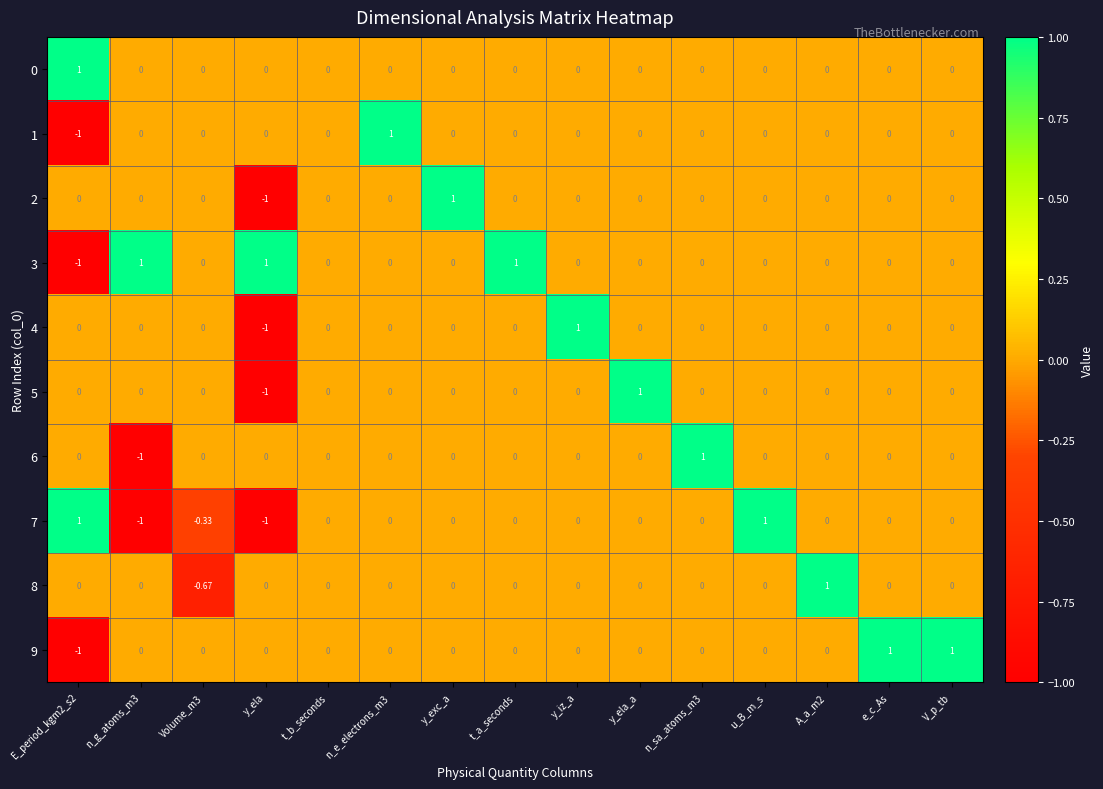

Is the value of 2 at y_exc_a greater than the value of 8 at e_c_As?

Yes